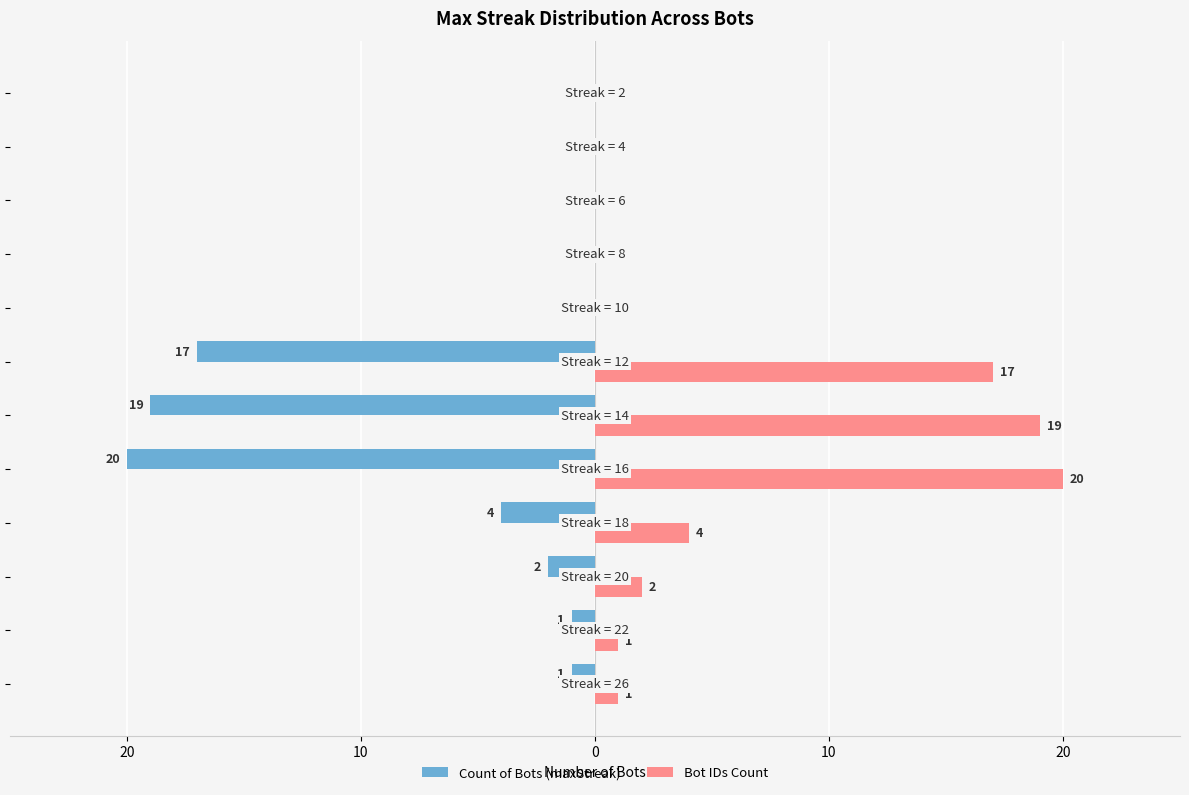

How many distinct data groups are displayed?

2